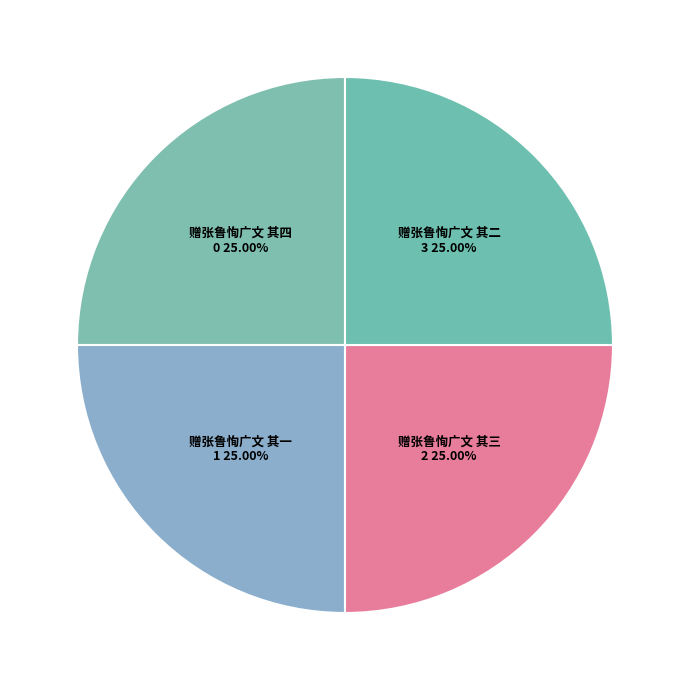

How many slices are in this pie chart?

4